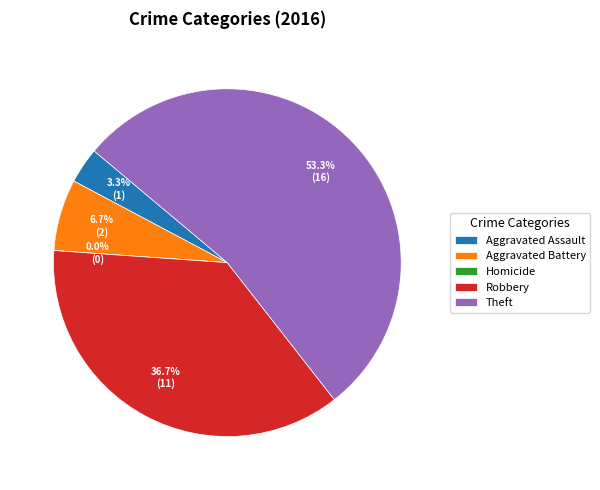

What is the total percentage of Theft and Homicide?

53.3%